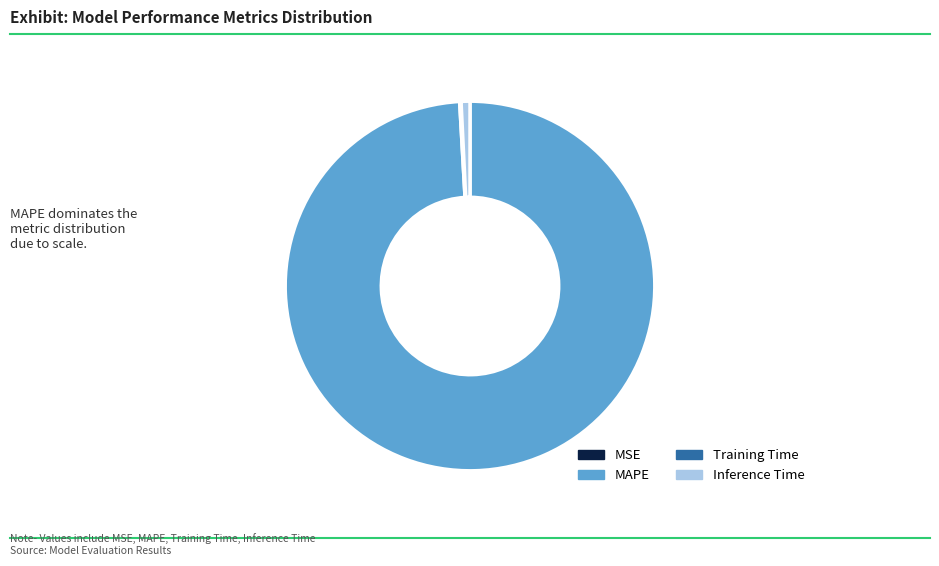

Is the sum of MAPE and Inference Time greater than half?

Yes